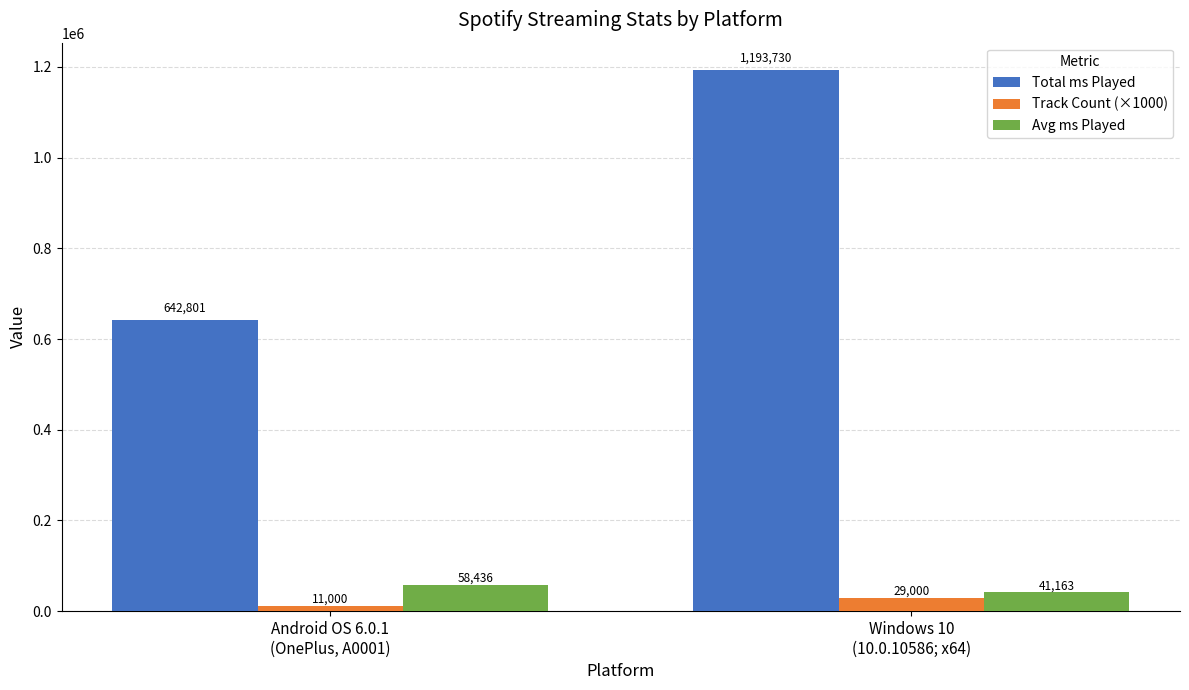

What is the sum of all Track Count (×1000) values?

40000